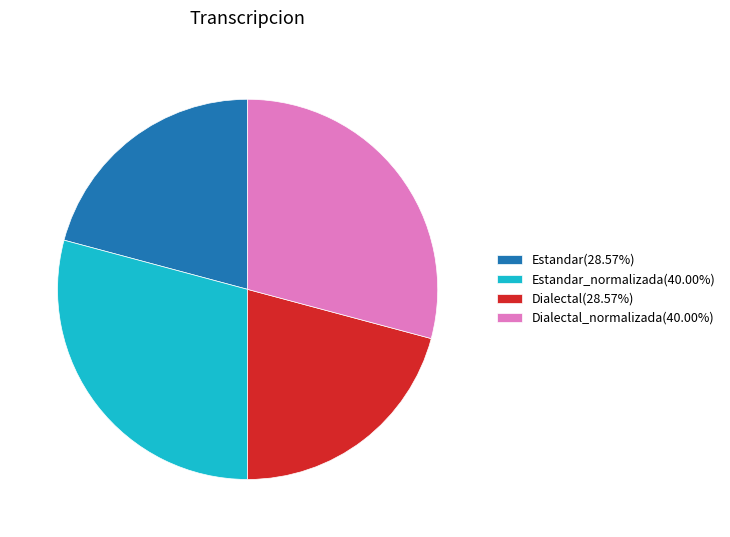

Is Dialectal_normalizada(40.00%) the majority of the pie?

No